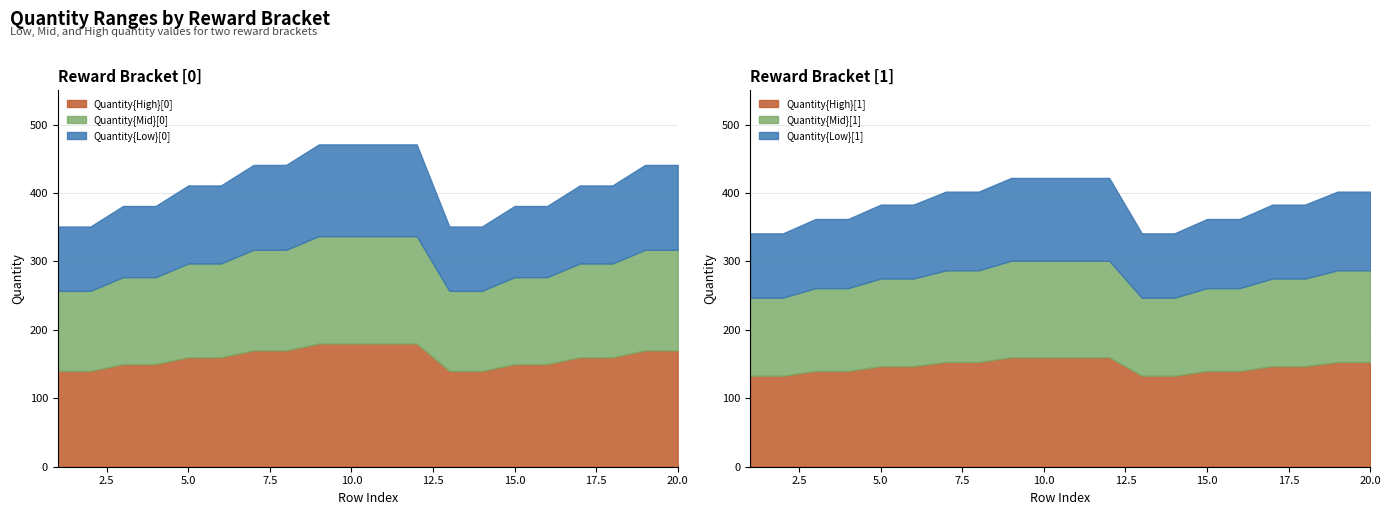

What is the highest value of the Quantity{High}[0] series?

180